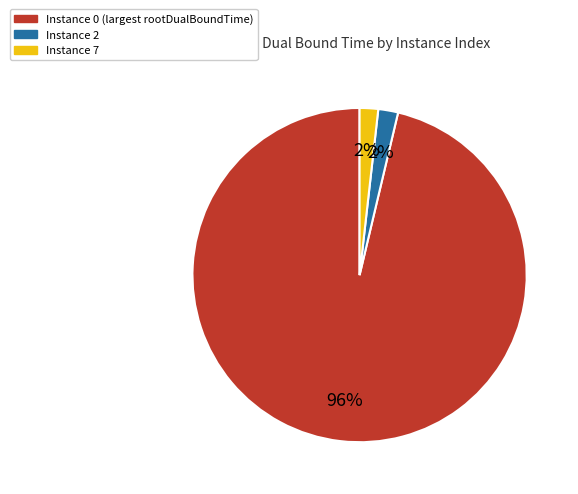

How many slices are in this pie chart?

3